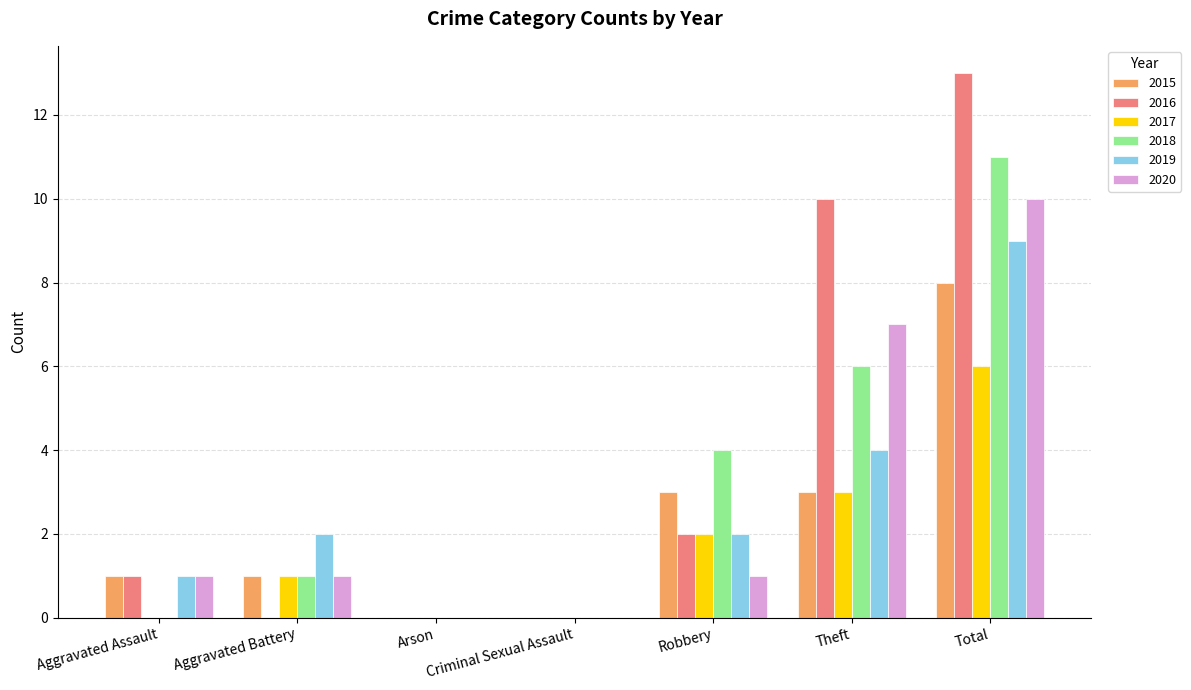

Read the 2020 value at Total.

10